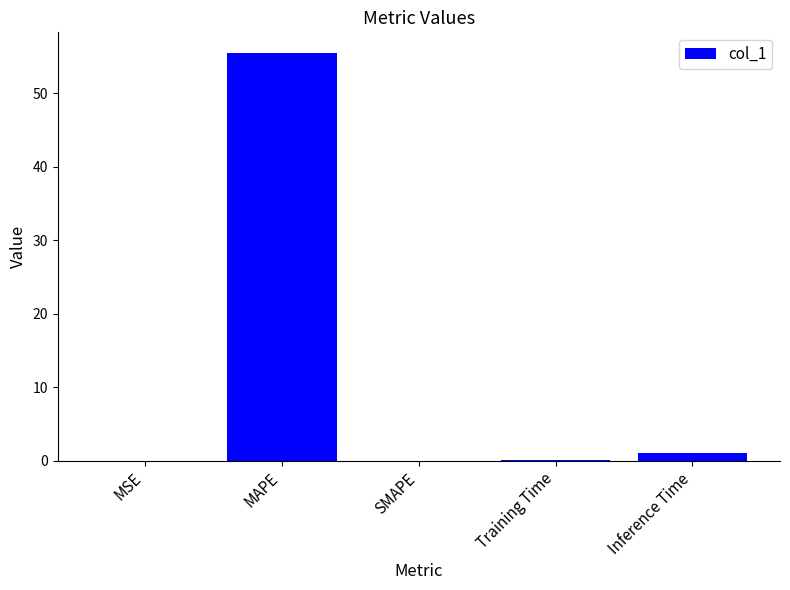

The value at MSE is 0.0. True or false?

True